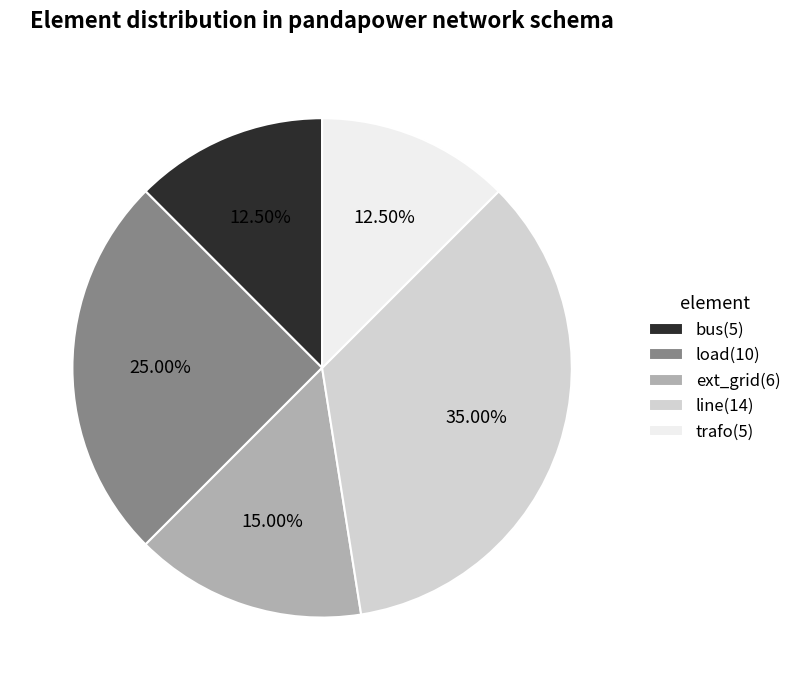

True or false: load accounts for 15% of the total.

False